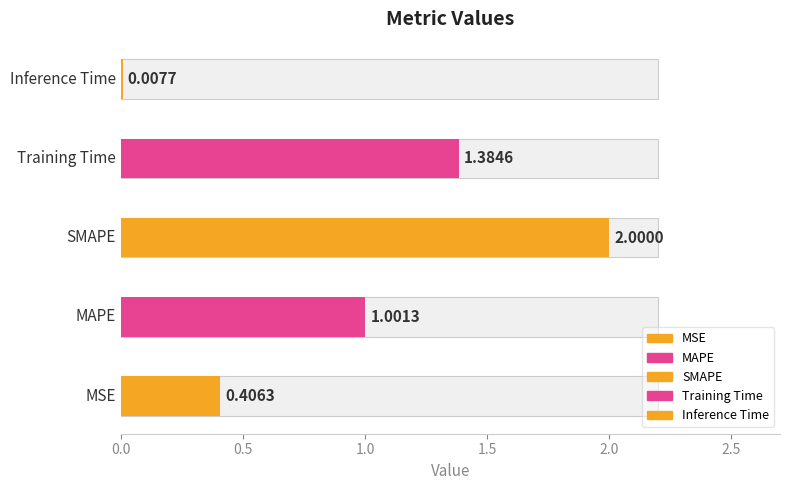

Is it true that the value at SMAPE is 2.0?

True